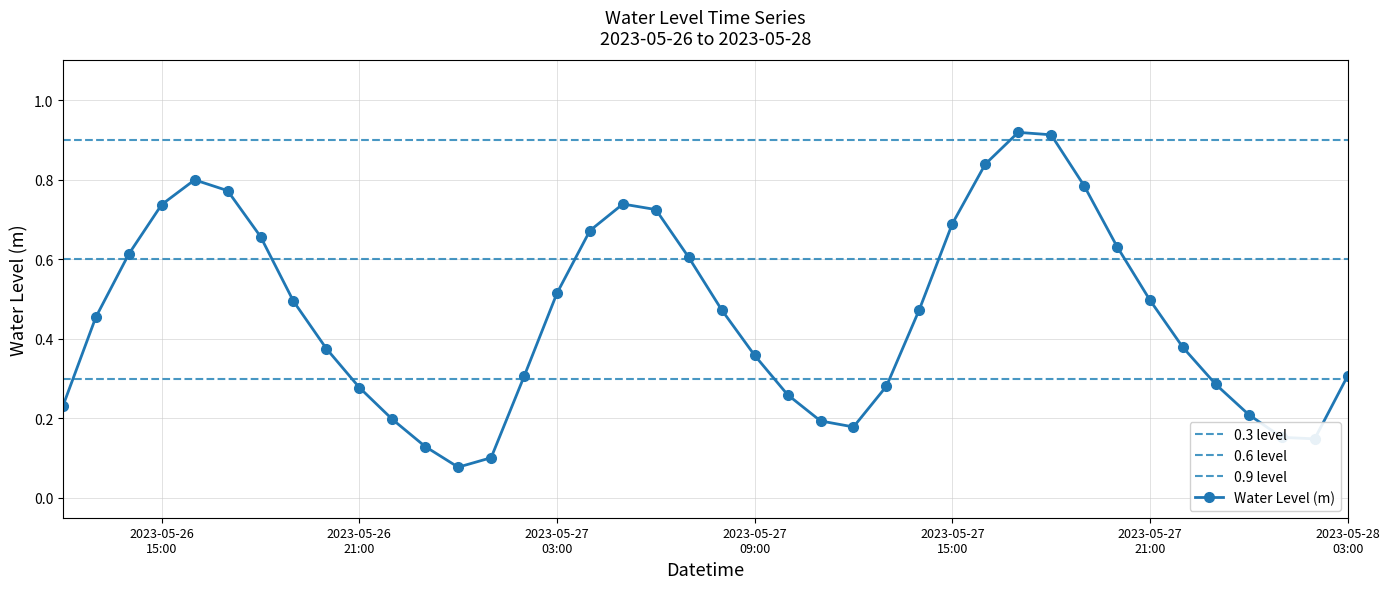

True or false: the data shows 0.8 at 2023-05-26 16:00.

True